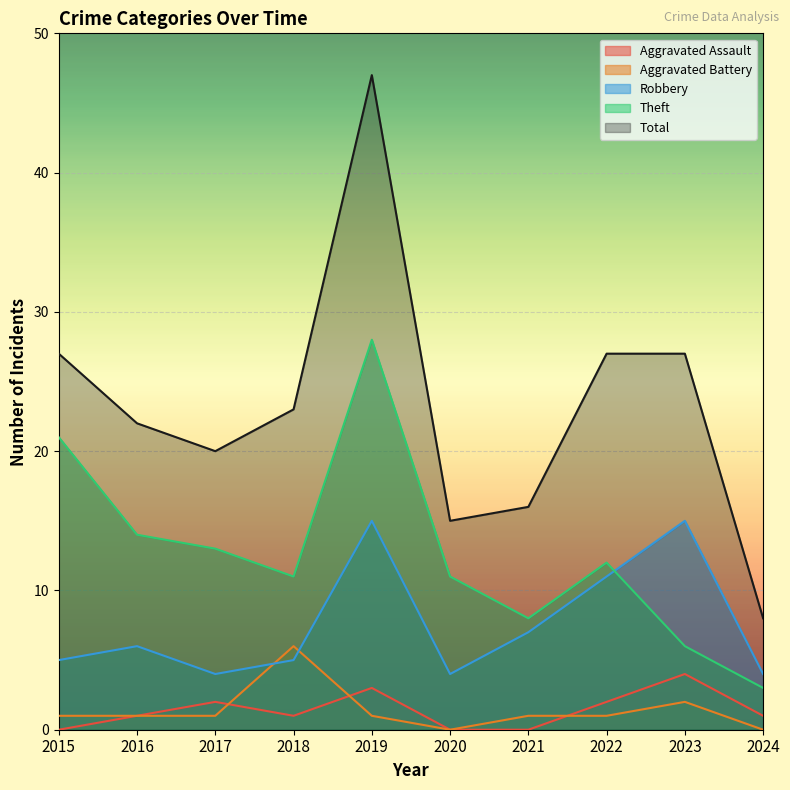

Is the value of Aggravated Battery at 2016 greater than the value of Total at 2015?

No